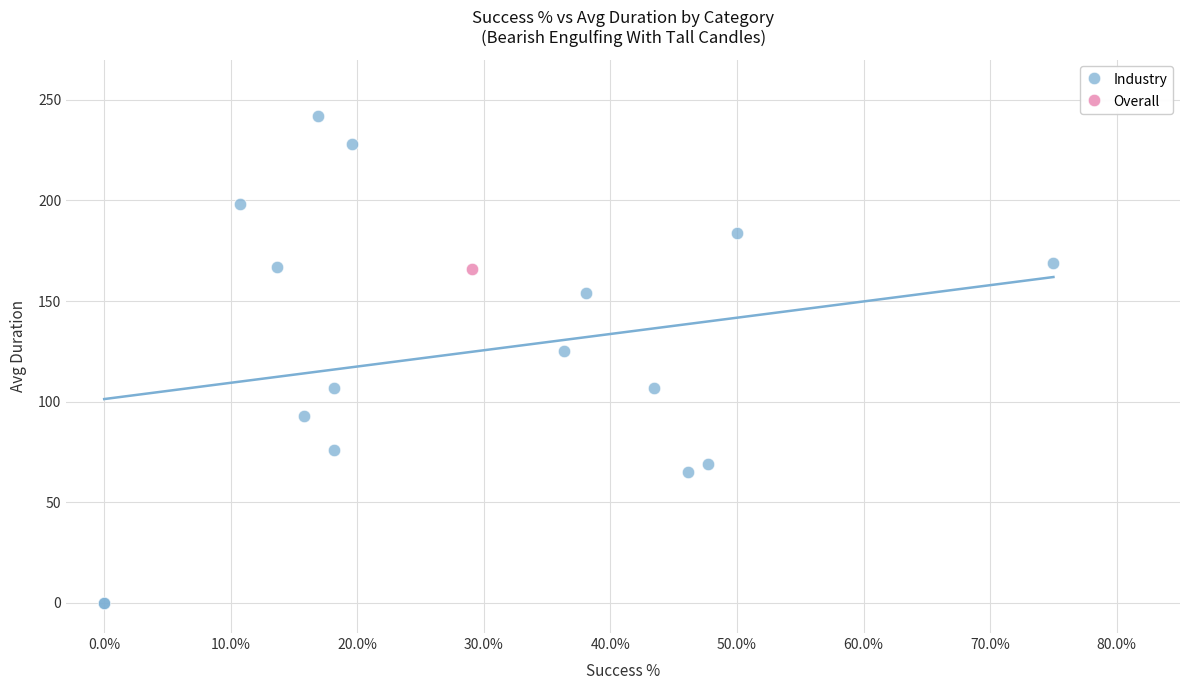

What are all the series names shown in the legend?

Industry, Overall